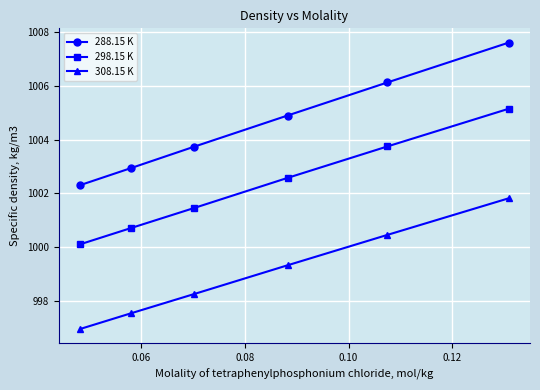

At how many categories does at least one series exceed 1007?

1